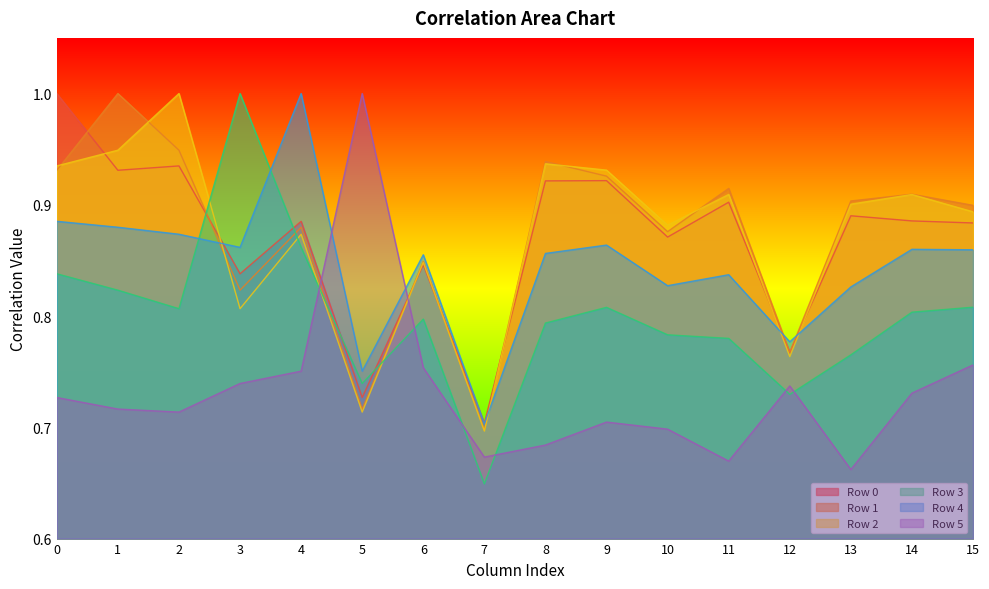

Which series has the largest total across all categories?

Row 1